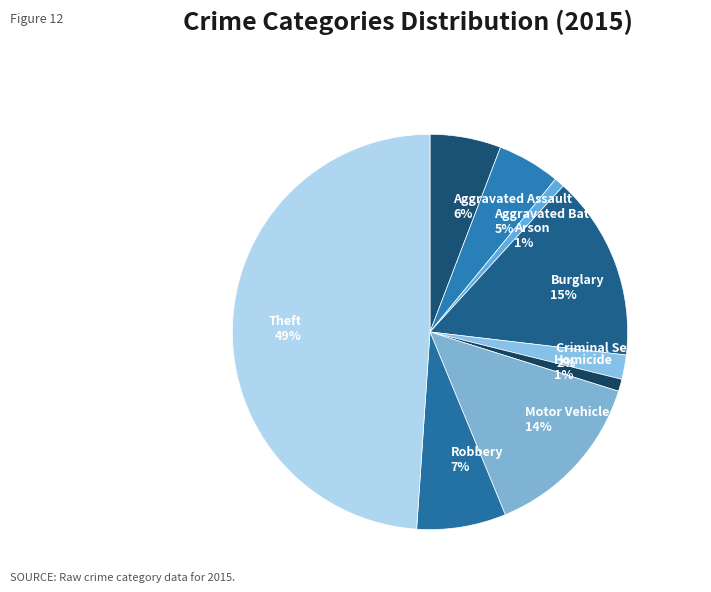

Count the number of slices in the pie.

9